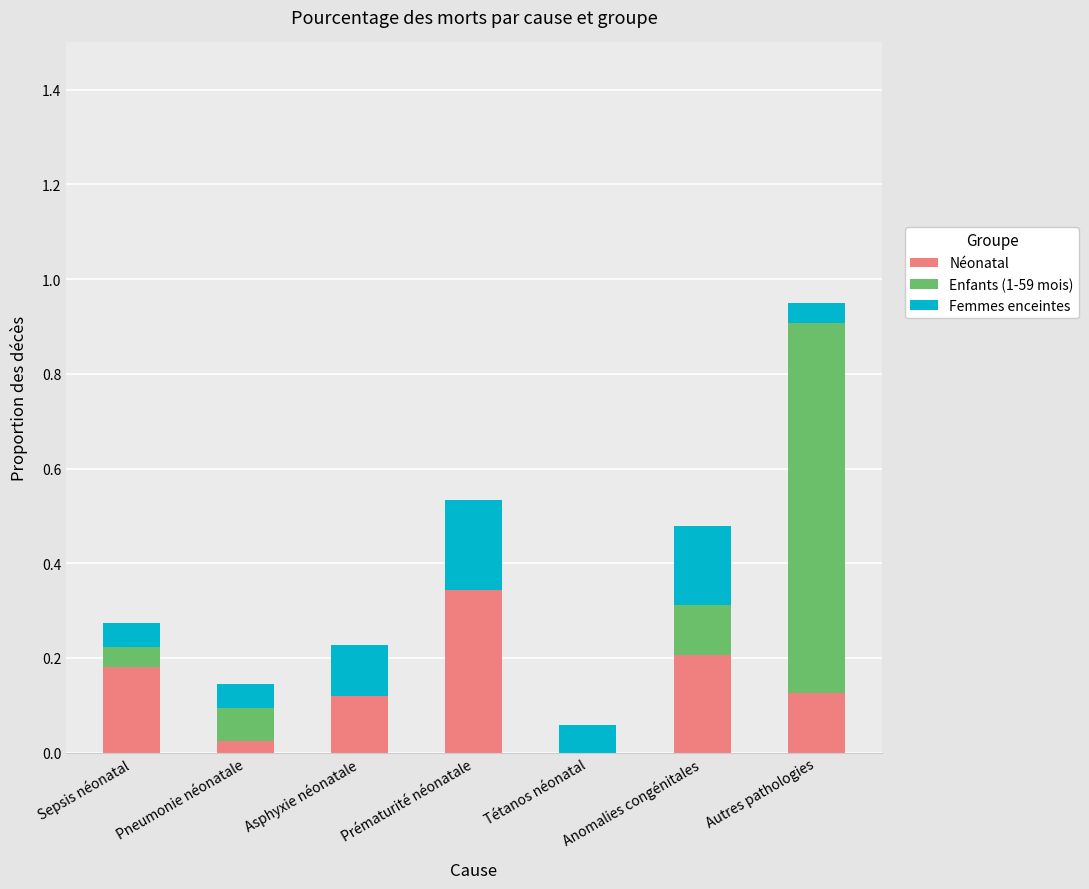

How many data points does each series have?

7